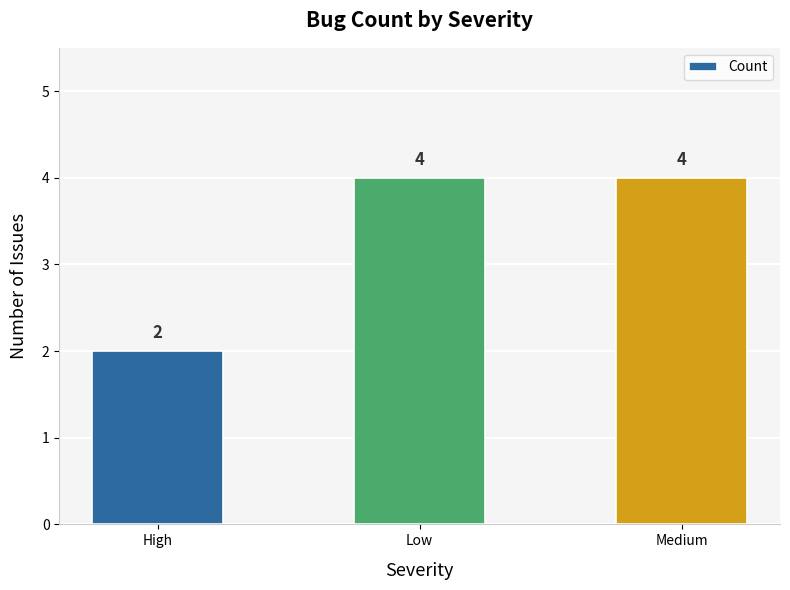

Approximately how many times larger is the value at High compared to Low?

0.5